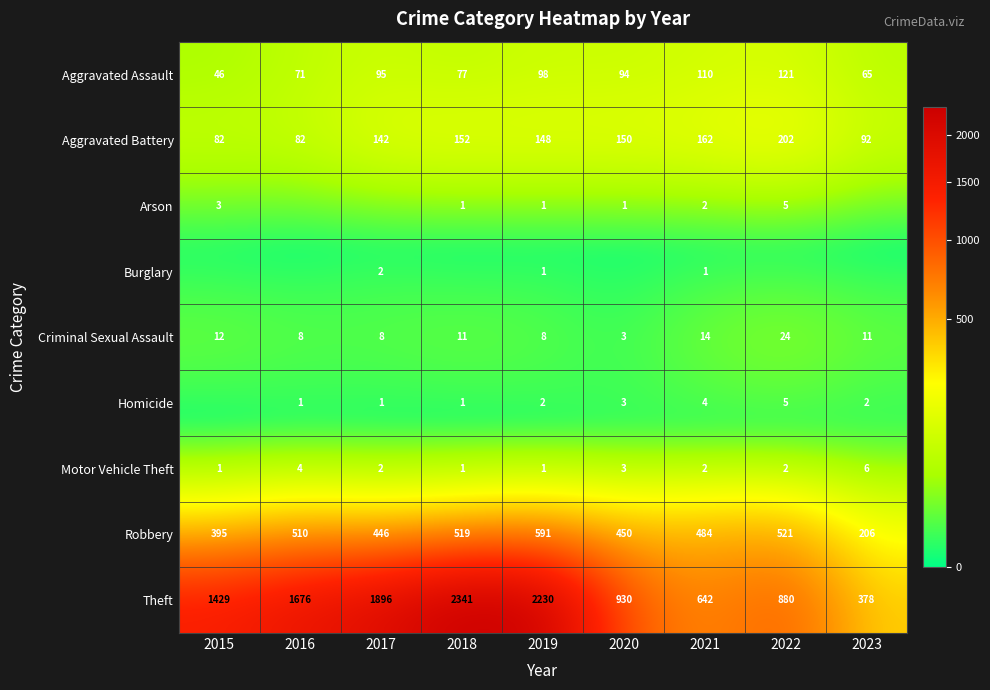

What is the difference between the Aggravated Assault values at 2018 and 2023?

12